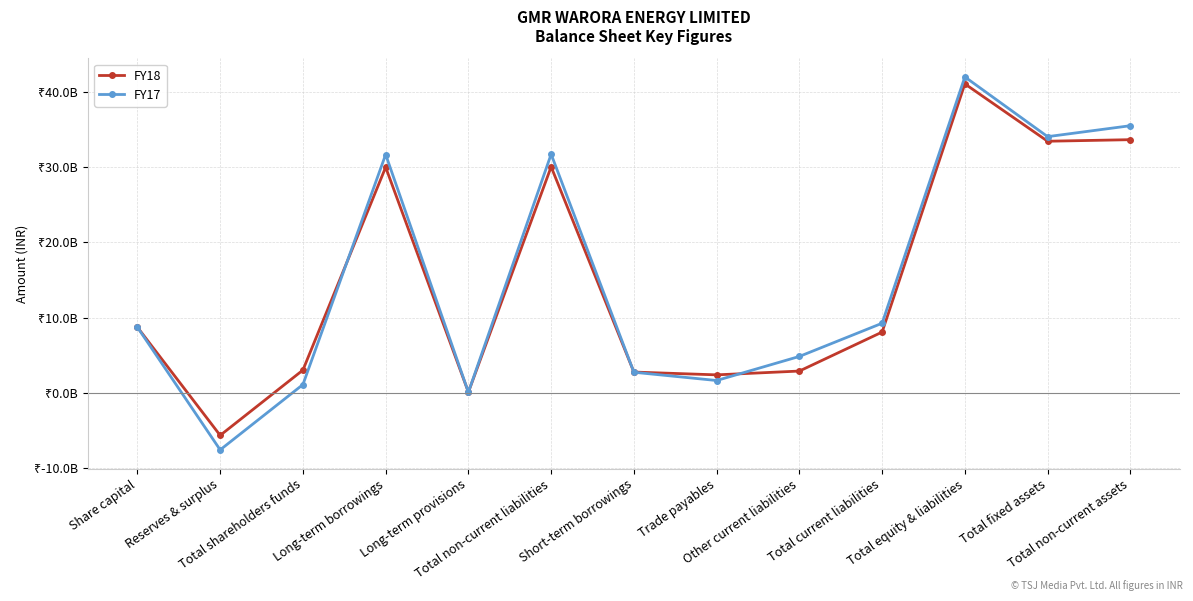

What is the difference between the FY18 values at Total current liabilities and Share capital?

641560000